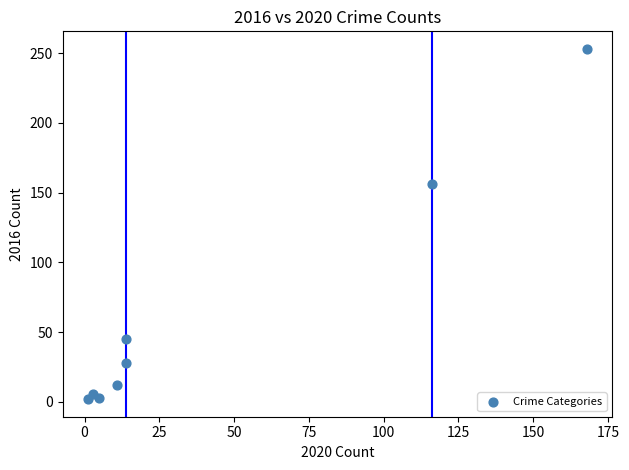

What Y value in the scatter plot is closest to 127?

156